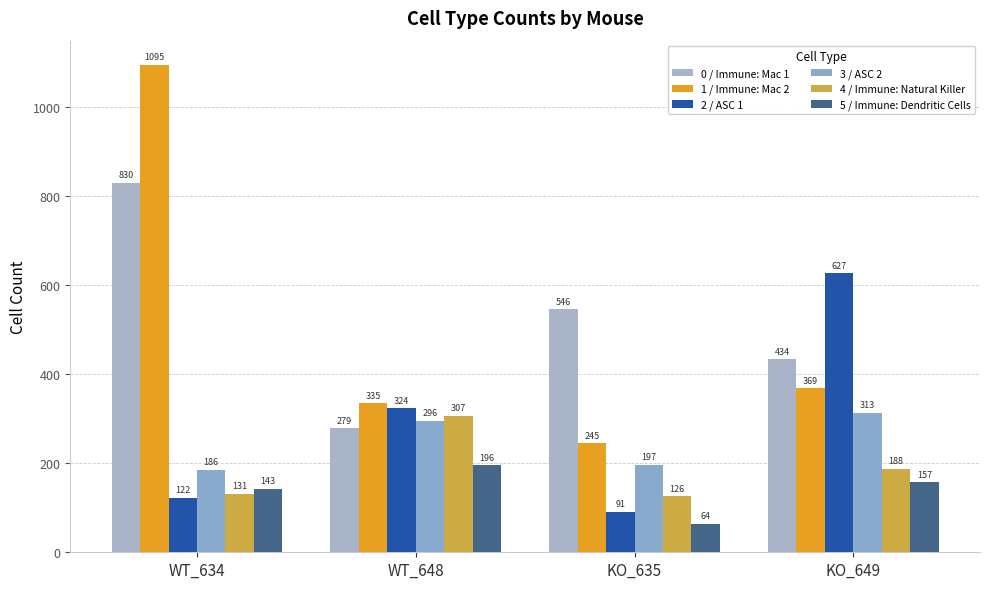

What is the spread (max minus min) of values at WT_634?

973